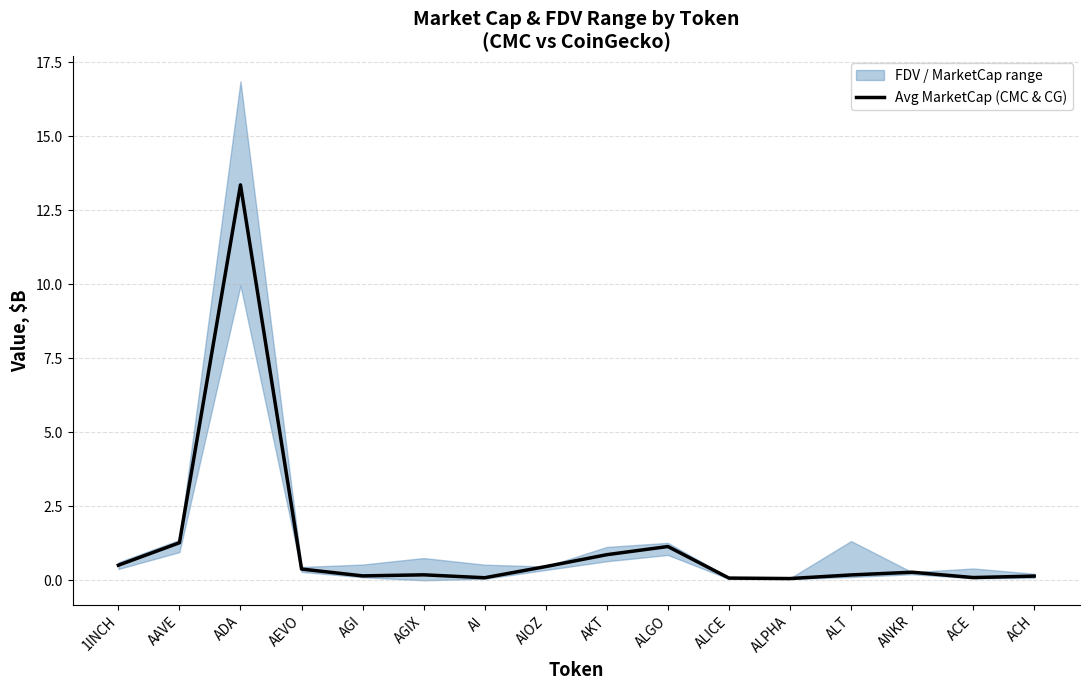

What is the change in value from ALPHA to ANKR?

+0.2